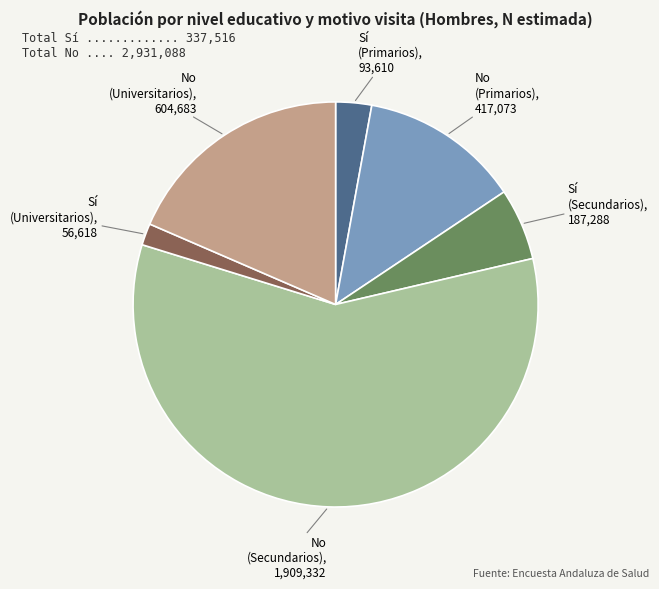

Is there any slice that represents more than half of the pie?

Yes